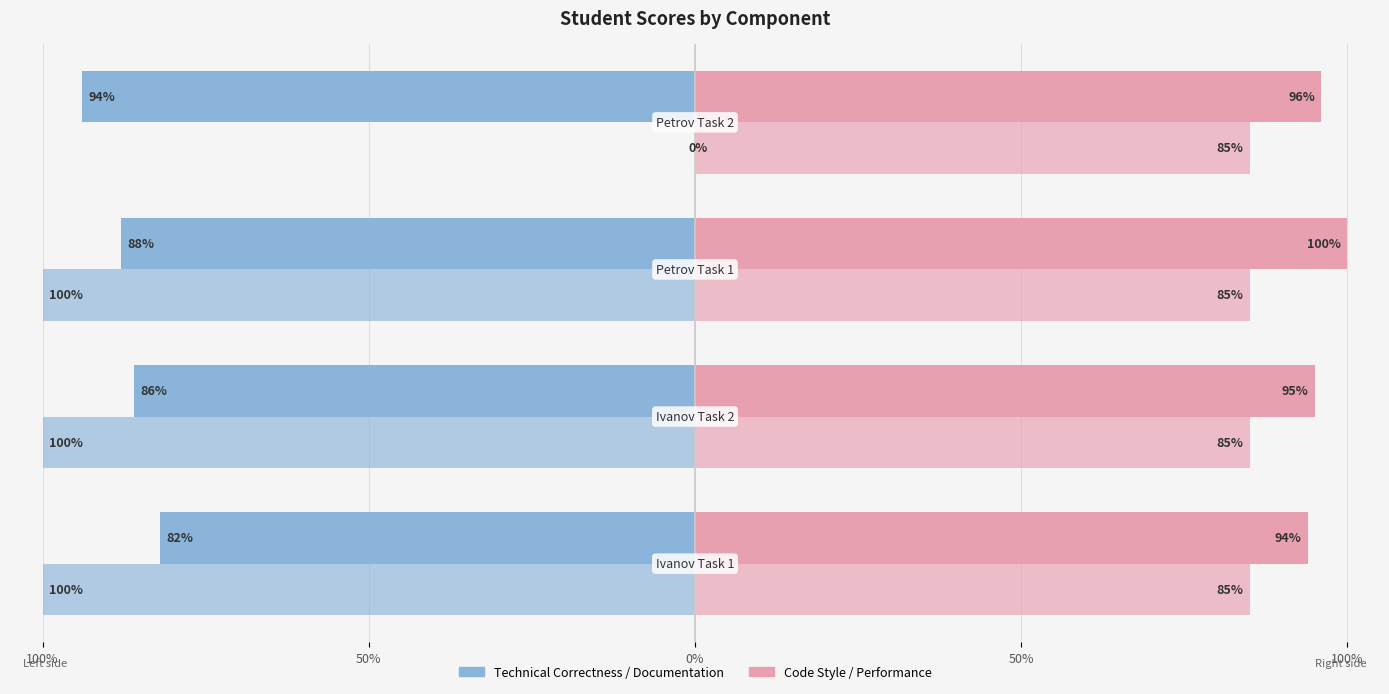

Is it true that Technical Correctness equals -88.0 at 0%?

True